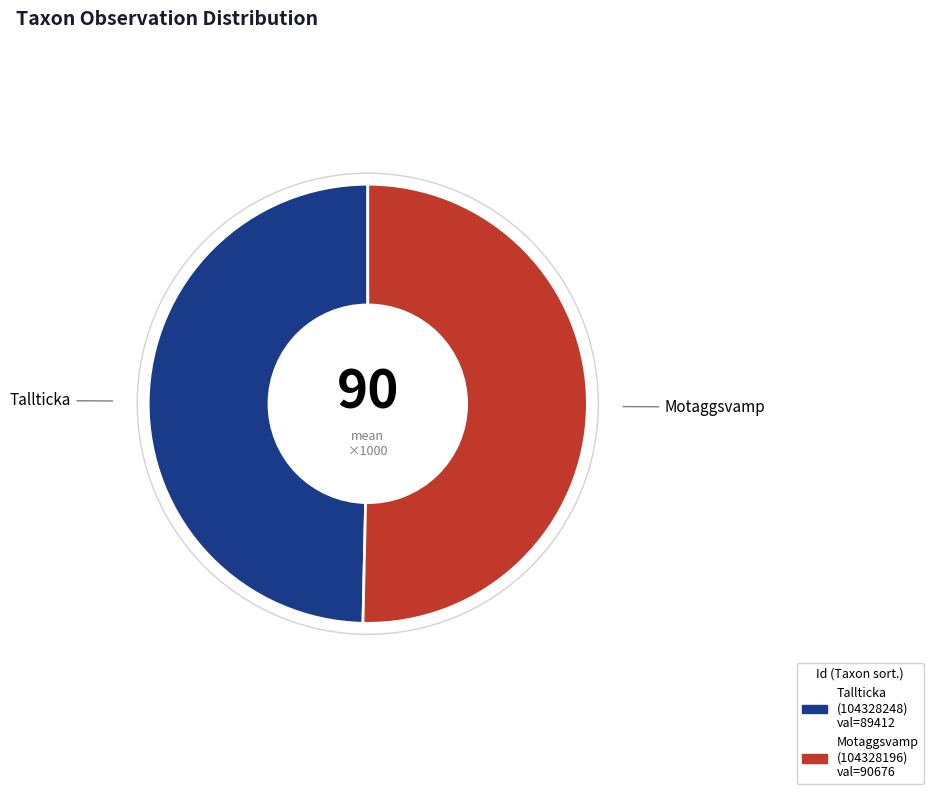

Is there any slice that represents more than half of the pie?

Yes